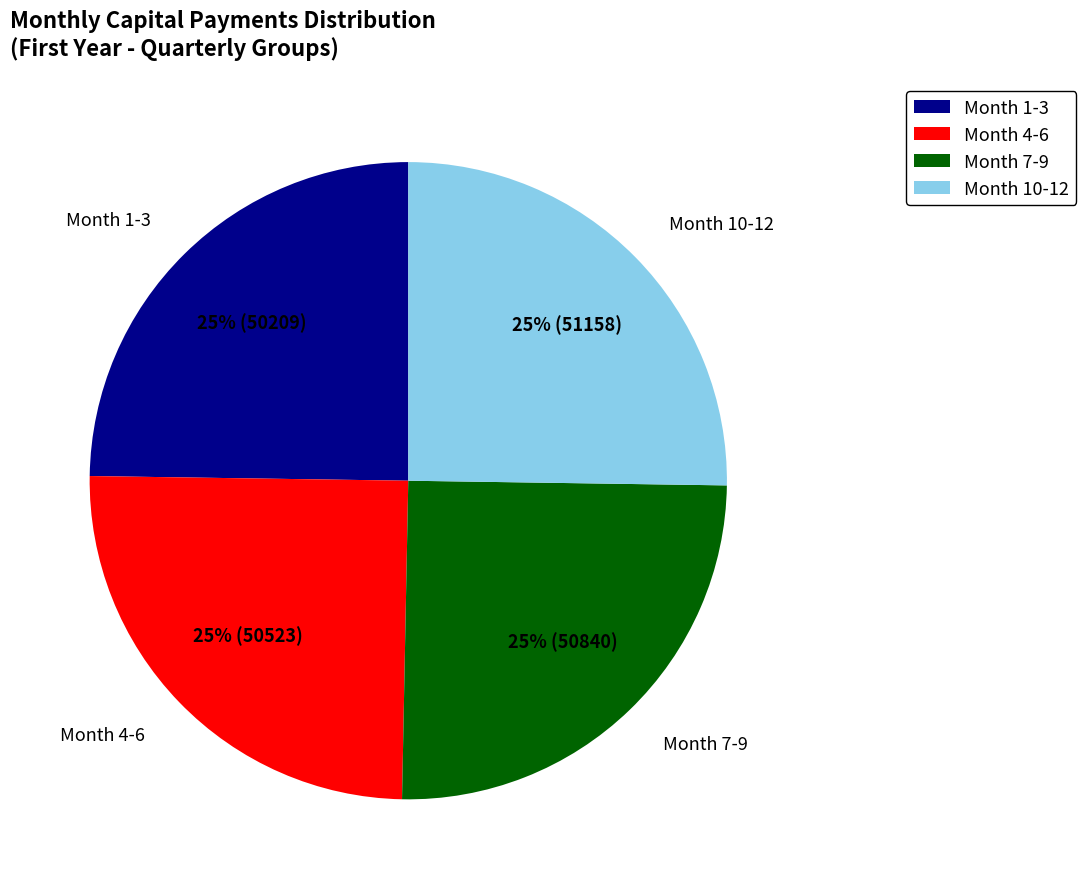

Does any single category account for the majority?

No